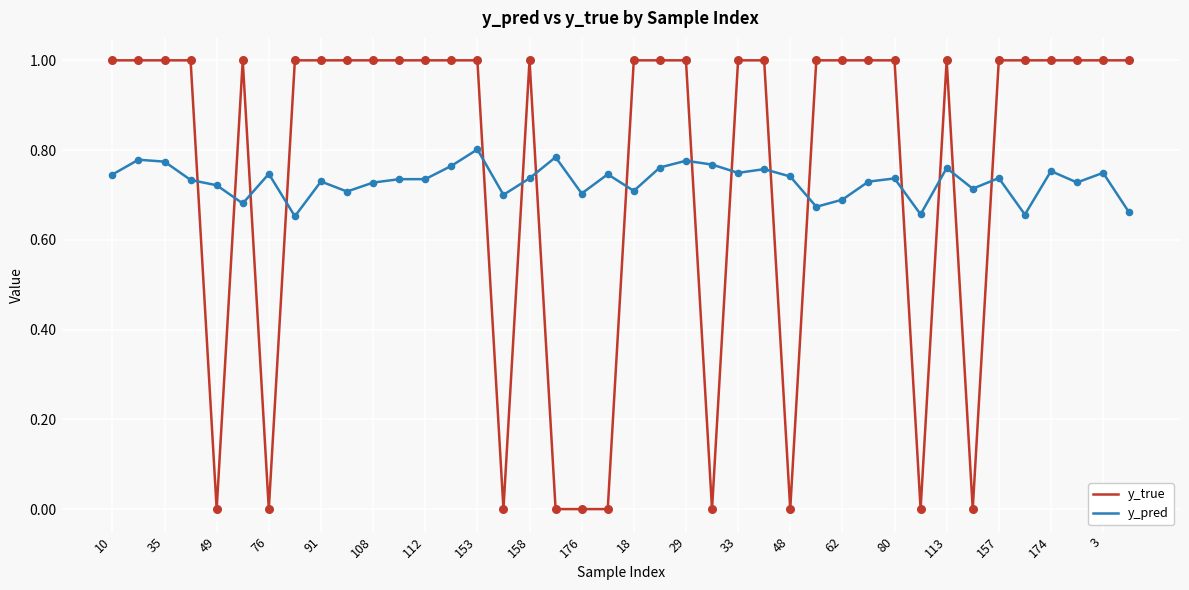

At how many categories does at least one series exceed 0?

40